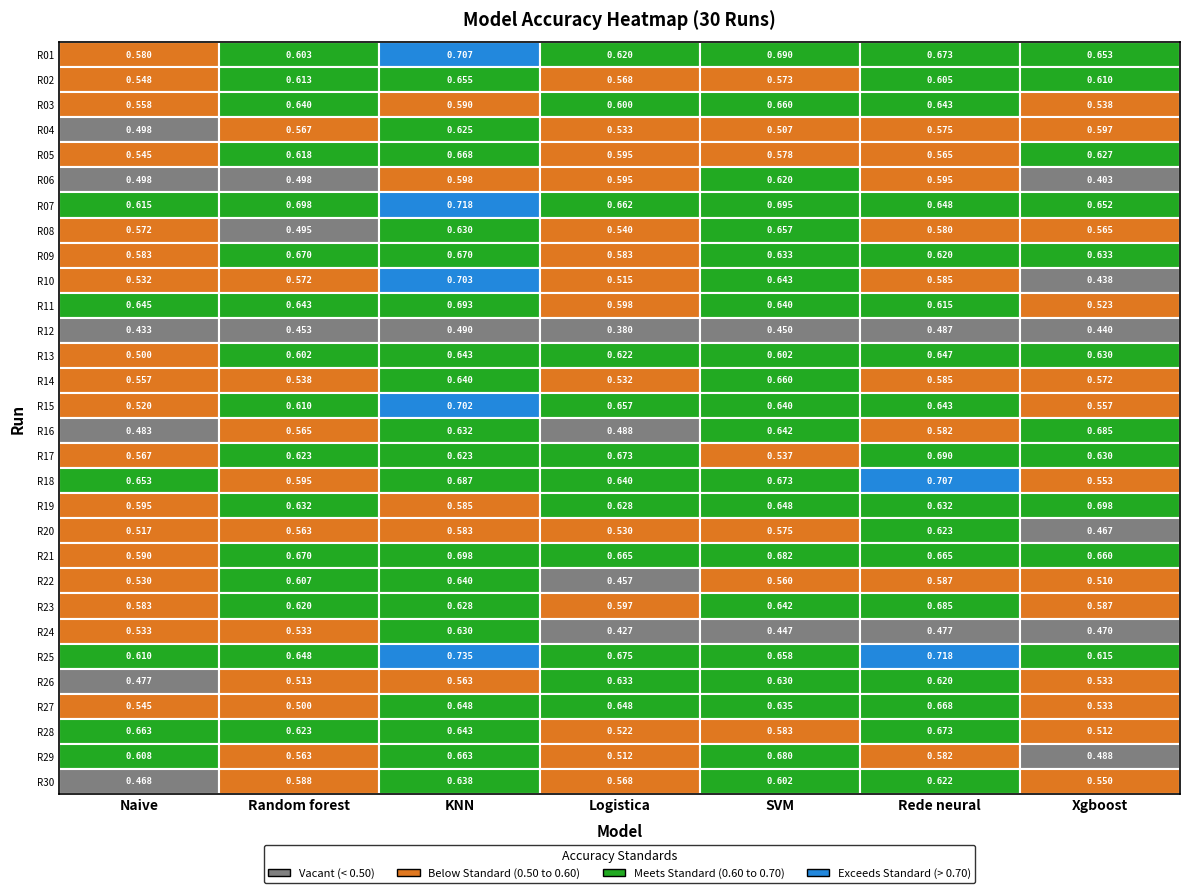

What is the difference between the r8 values at Random forest and Logistica?

0.1